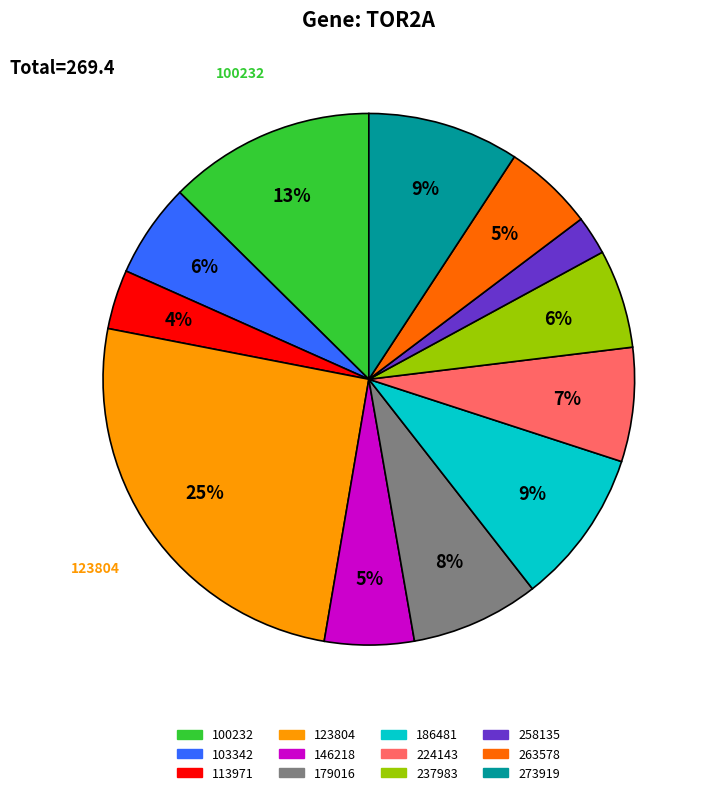

How many slices are in this pie chart?

12